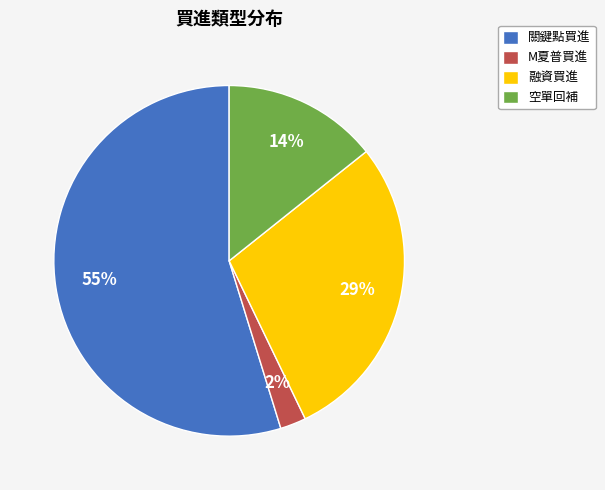

Between 空單回補 and 關鍵點買進, which is larger?

關鍵點買進